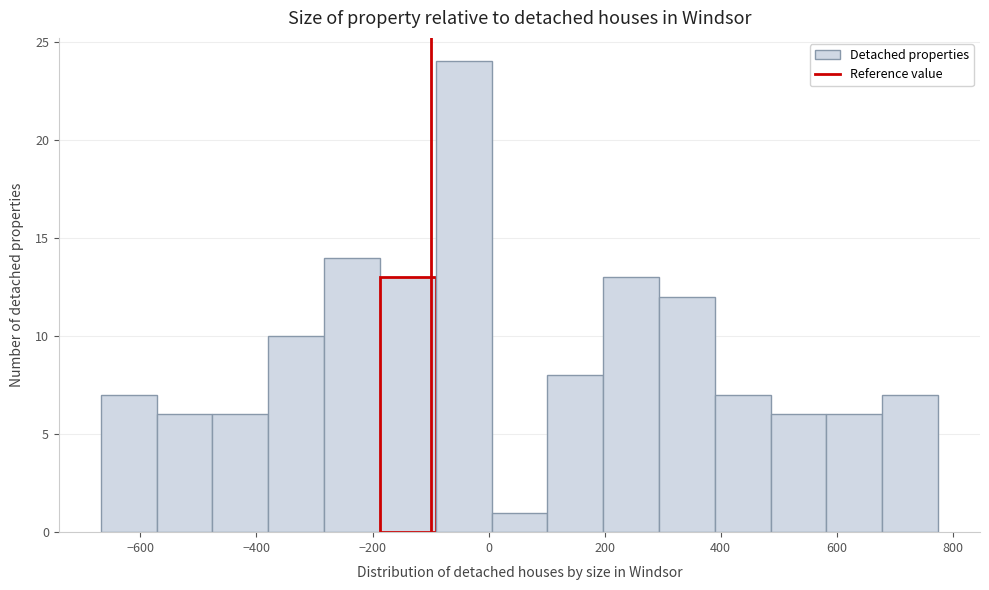

Reading left to right, transcribe this chart: for each bar, give the range it covers on the x-axis and its height. Neither the bar edges nor the heights are printed on the chart, so give them approximately, as read against the axes.

-660 to -580: 7
-580 to -480: 6
-480 to -380: 6
-380 to -280: 10
-280 to -180: 14
-180 to -100: 13
-100 to 0: 24
0 to 100: 1
100 to 200: 8
200 to 300: 13
300 to 380: 12
380 to 480: 7
480 to 580: 6
580 to 680: 6
680 to 780: 7